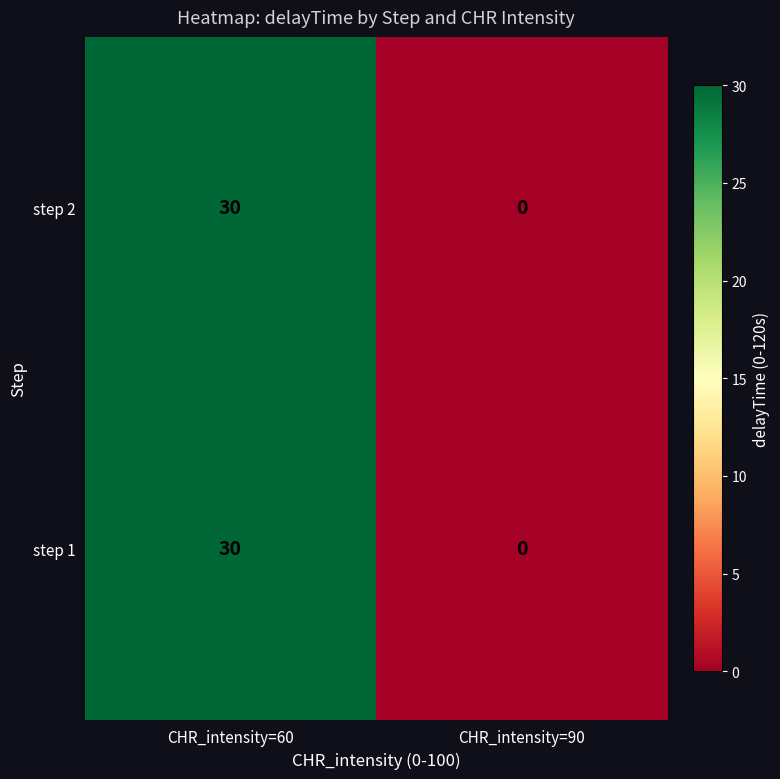

What is the sum of all step 2 values?

30